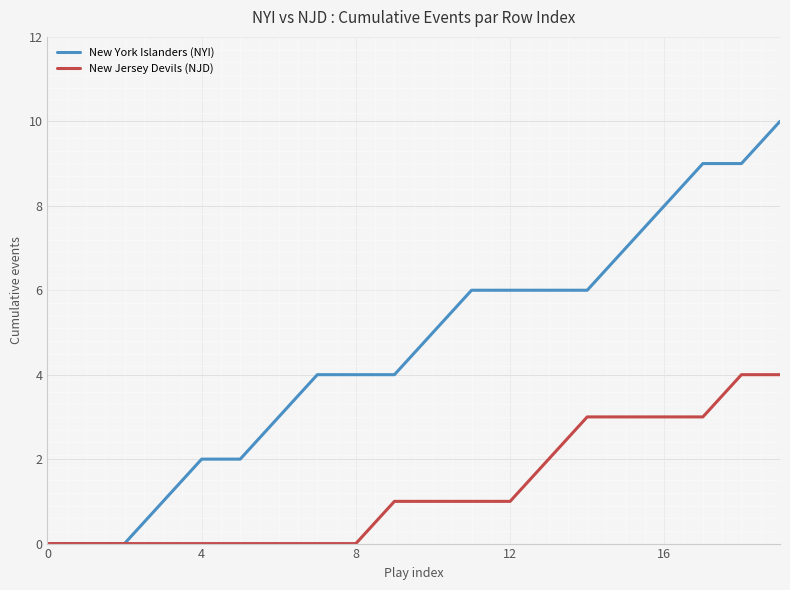

Count the New York Islanders (NYI) values in the range 2 to 7.

12